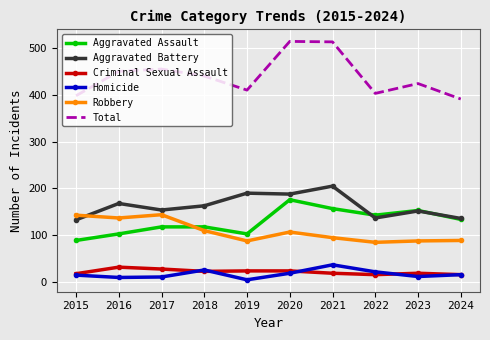

What is the lowest value of the Criminal Sexual Assault series?

16